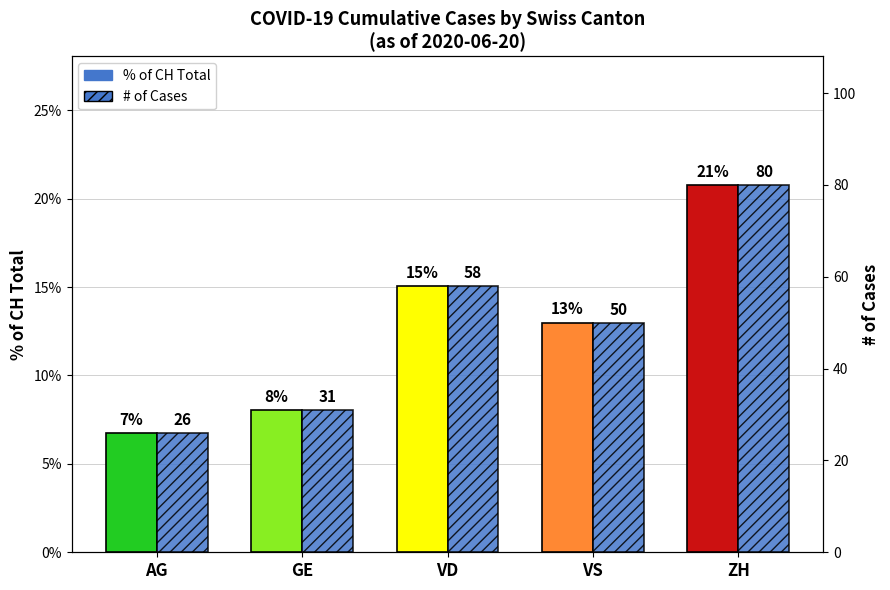

What is the approximate value of % of CH Total at AG?

0.1